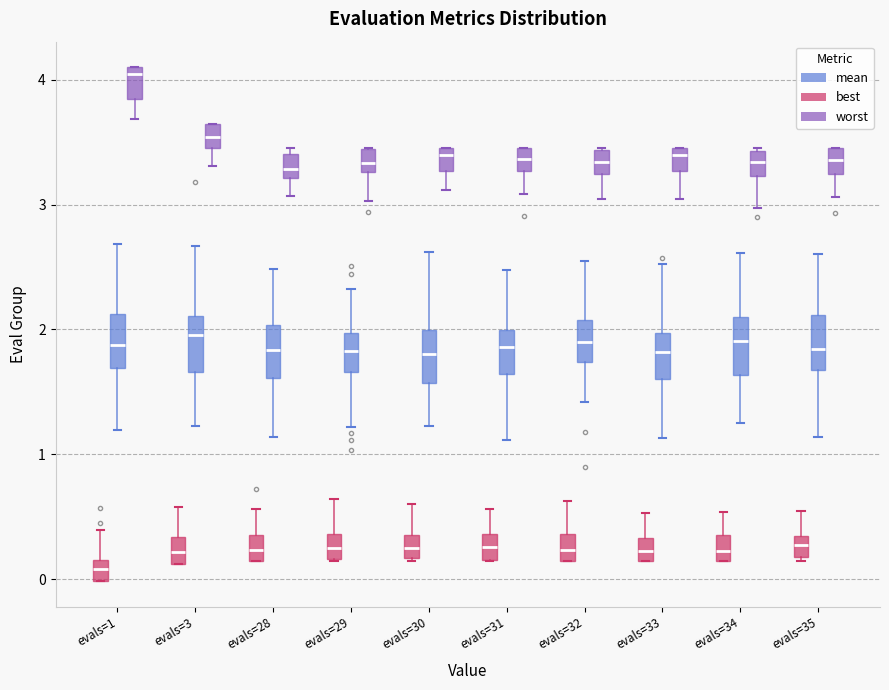

Reading left to right, transcribe this box plot: for each box, give where its median line is, the range the box spans, and where its two whiskers end, as read against the y-axis. The values are not printed on the chart, so give them approximately, as read against the axis.

evals=1 (best): median 0.1, box 0.0 to 0.2, whiskers 0.0 to 0.4
evals=1 (mean): median 1.9, box 1.7 to 2.1, whiskers 1.2 to 2.7
evals=1 (worst): median 4.0, box 3.8 to 4.1, whiskers 3.7 to 4.1
evals=3 (best): median 0.2, box 0.1 to 0.3, whiskers 0.1 to 0.6
evals=3 (mean): median 2.0, box 1.7 to 2.1, whiskers 1.2 to 2.7
evals=3 (worst): median 3.5 (inside the box), box 3.5 to 3.6, whiskers 3.3 to 3.6
evals=28 (best): median 0.2, box 0.1 to 0.3, whiskers 0.1 to 0.6
evals=28 (mean): median 1.8, box 1.6 to 2.0, whiskers 1.1 to 2.5
evals=28 (worst): median 3.3, box 3.2 to 3.4, whiskers 3.1 to 3.5
evals=29 (best): median 0.2 (inside the box), box 0.2 to 0.4, whiskers 0.1 to 0.6
evals=29 (mean): median 1.8, box 1.7 to 2.0, whiskers 1.2 to 2.3
evals=29 (worst): median 3.3 (inside the box), box 3.3 to 3.4, whiskers 3.0 to 3.5
evals=30 (best): median 0.3, box 0.2 to 0.4, whiskers 0.1 to 0.6
evals=30 (mean): median 1.8, box 1.6 to 2.0, whiskers 1.2 to 2.6
evals=30 (worst): median 3.4, box 3.3 to 3.5, whiskers 3.1 to 3.5
evals=31 (best): median 0.3, box 0.2 to 0.4, whiskers 0.1 to 0.6
evals=31 (mean): median 1.9, box 1.6 to 2.0, whiskers 1.1 to 2.5
evals=31 (worst): median 3.4, box 3.3 to 3.5, whiskers 3.1 to 3.5
evals=32 (best): median 0.2, box 0.1 to 0.4, whiskers 0.1 to 0.6
evals=32 (mean): median 1.9, box 1.7 to 2.1, whiskers 1.4 to 2.5
evals=32 (worst): median 3.3, box 3.2 to 3.4, whiskers 3.0 to 3.5
evals=33 (best): median 0.2, box 0.1 to 0.3, whiskers 0.1 to 0.5
evals=33 (mean): median 1.8, box 1.6 to 2.0, whiskers 1.1 to 2.5
evals=33 (worst): median 3.4, box 3.3 to 3.5, whiskers 3.0 to 3.5
evals=34 (best): median 0.2, box 0.1 to 0.4, whiskers 0.1 to 0.5
evals=34 (mean): median 1.9, box 1.6 to 2.1, whiskers 1.3 to 2.6
evals=34 (worst): median 3.3, box 3.2 to 3.4, whiskers 3.0 to 3.5
evals=35 (best): median 0.3 (inside the box), box 0.2 to 0.3, whiskers 0.1 to 0.5
evals=35 (mean): median 1.8, box 1.7 to 2.1, whiskers 1.1 to 2.6
evals=35 (worst): median 3.4, box 3.2 to 3.5, whiskers 3.1 to 3.5